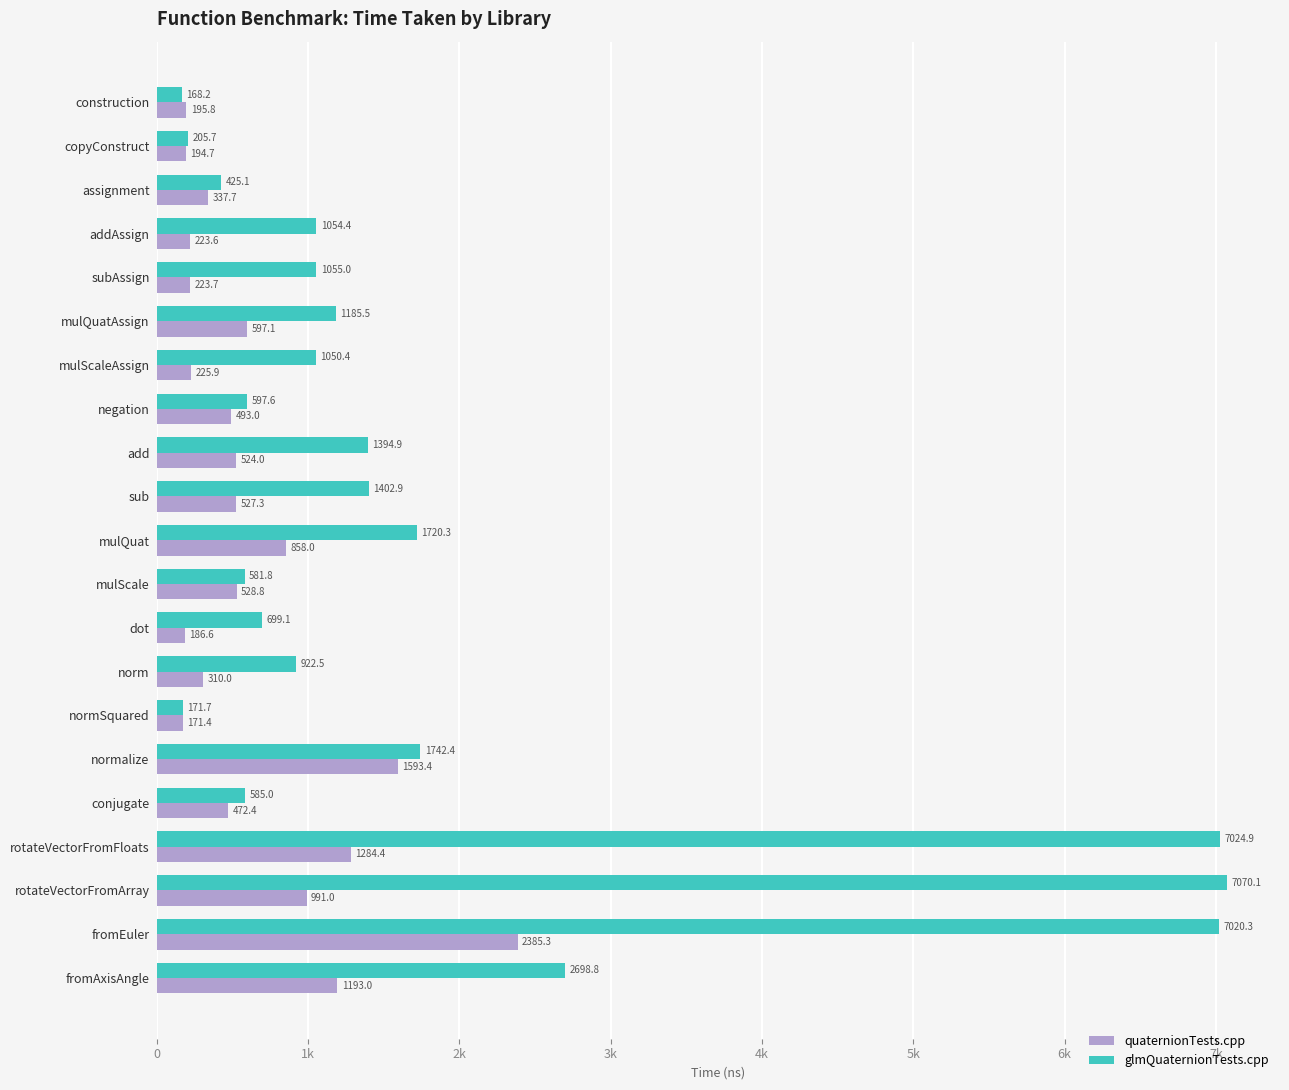

At which category is the sum across all series the highest?

fromEuler